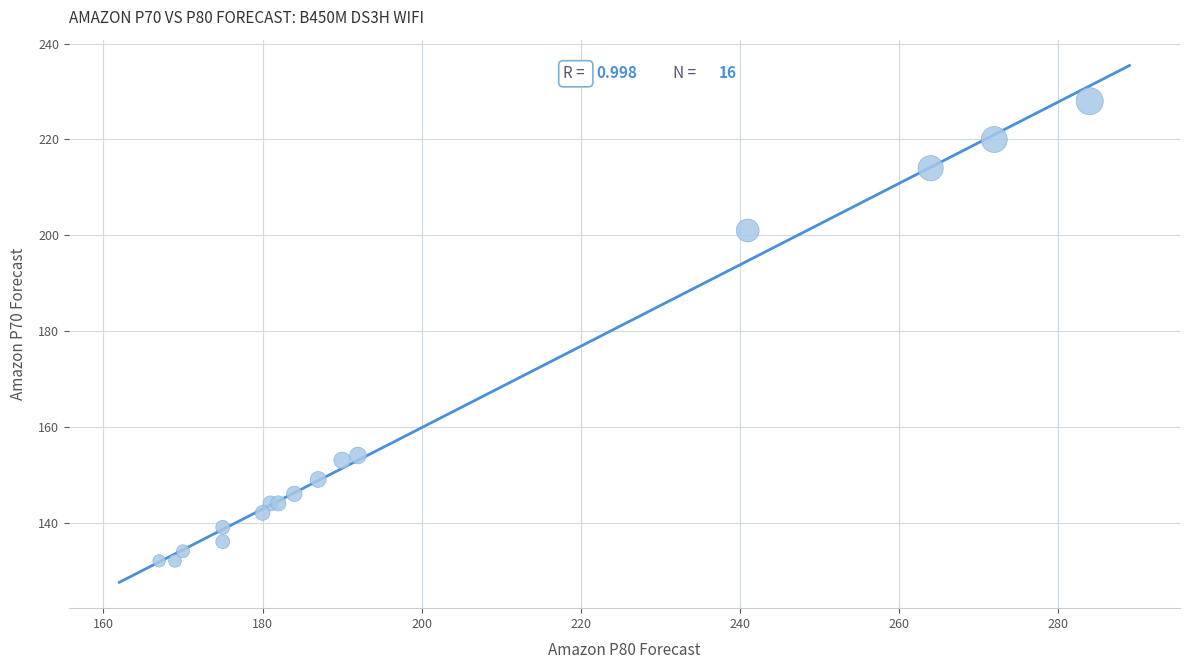

What Y value in the scatter plot is closest to 180?

201